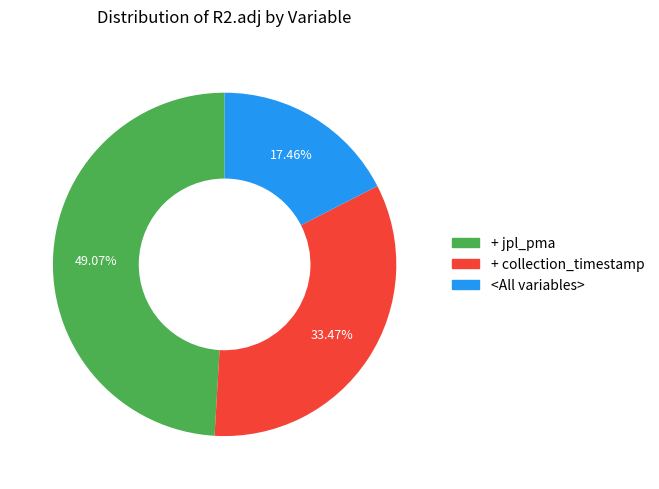

Does any single category account for the majority?

No